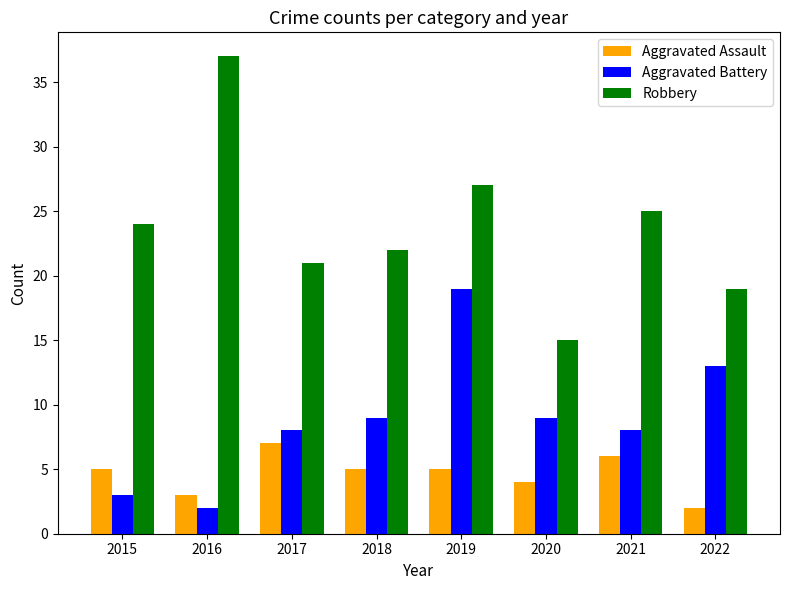

At 2017, list the series in order from smallest to largest.

Aggravated Assault, Aggravated Battery, Robbery